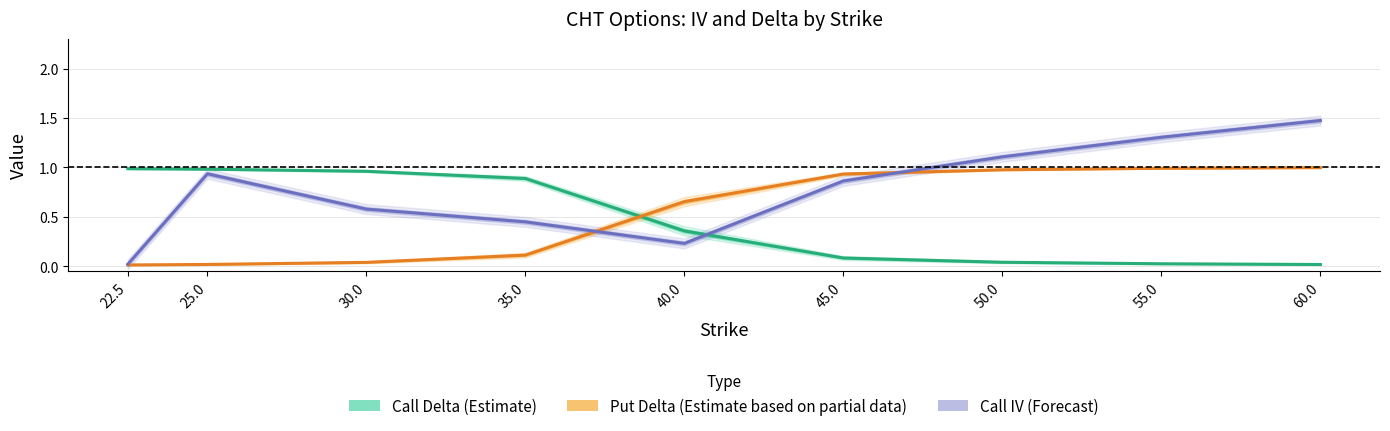

Between 22.5 and 30.0, which is larger?

22.5